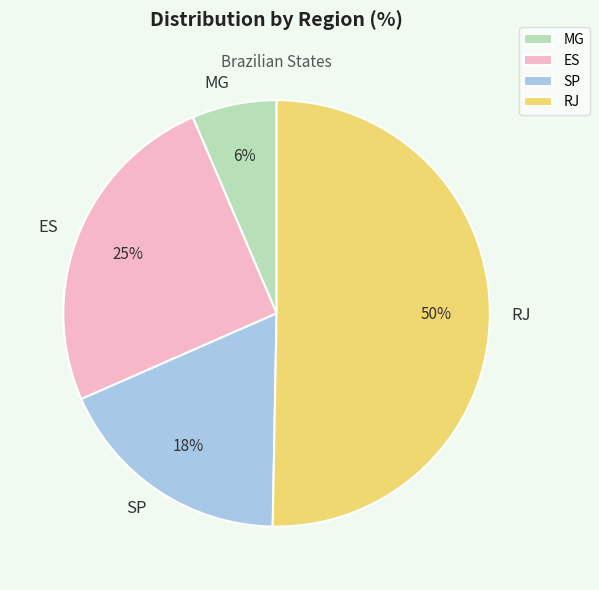

Is there any slice that represents more than half of the pie?

Yes